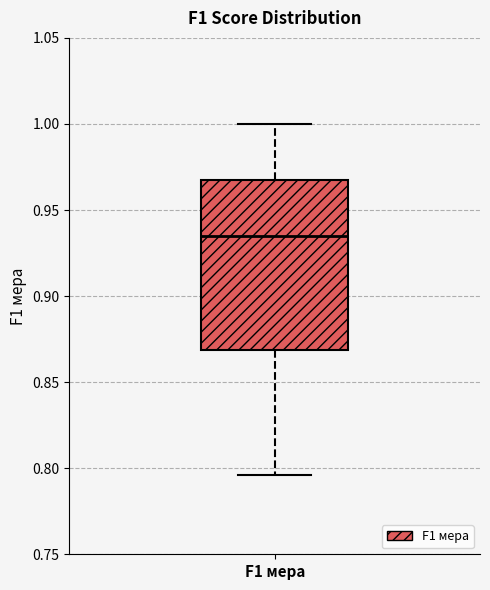

Read this box plot against the y-axis: the position of the median line, the range covered by the box, and the ends of both whiskers. The values are not printed on the chart, so give them approximately, as read against the axis.

median 0.935, box 0.870 to 0.965, whiskers 0.795 to 1.000